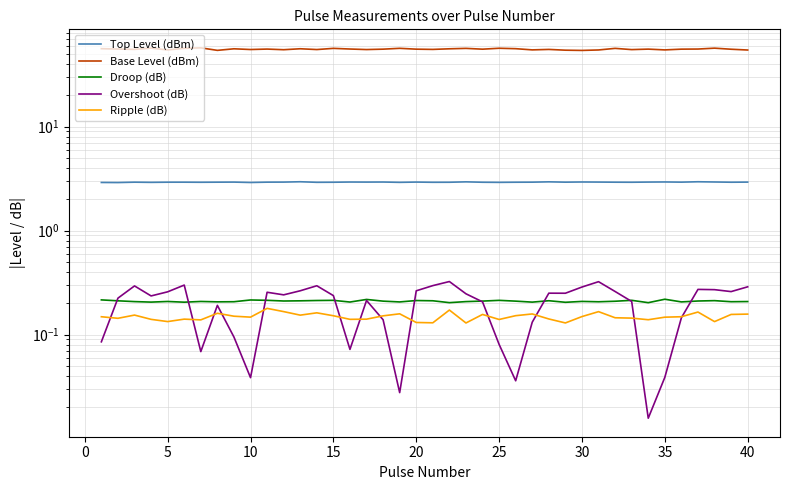

What is the value of the Droop (dB) point at the 14th from the left?

0.2